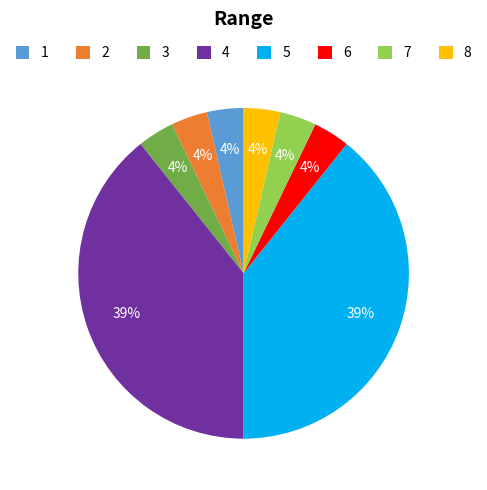

To the nearest percent, what is the average slice percentage?

12%